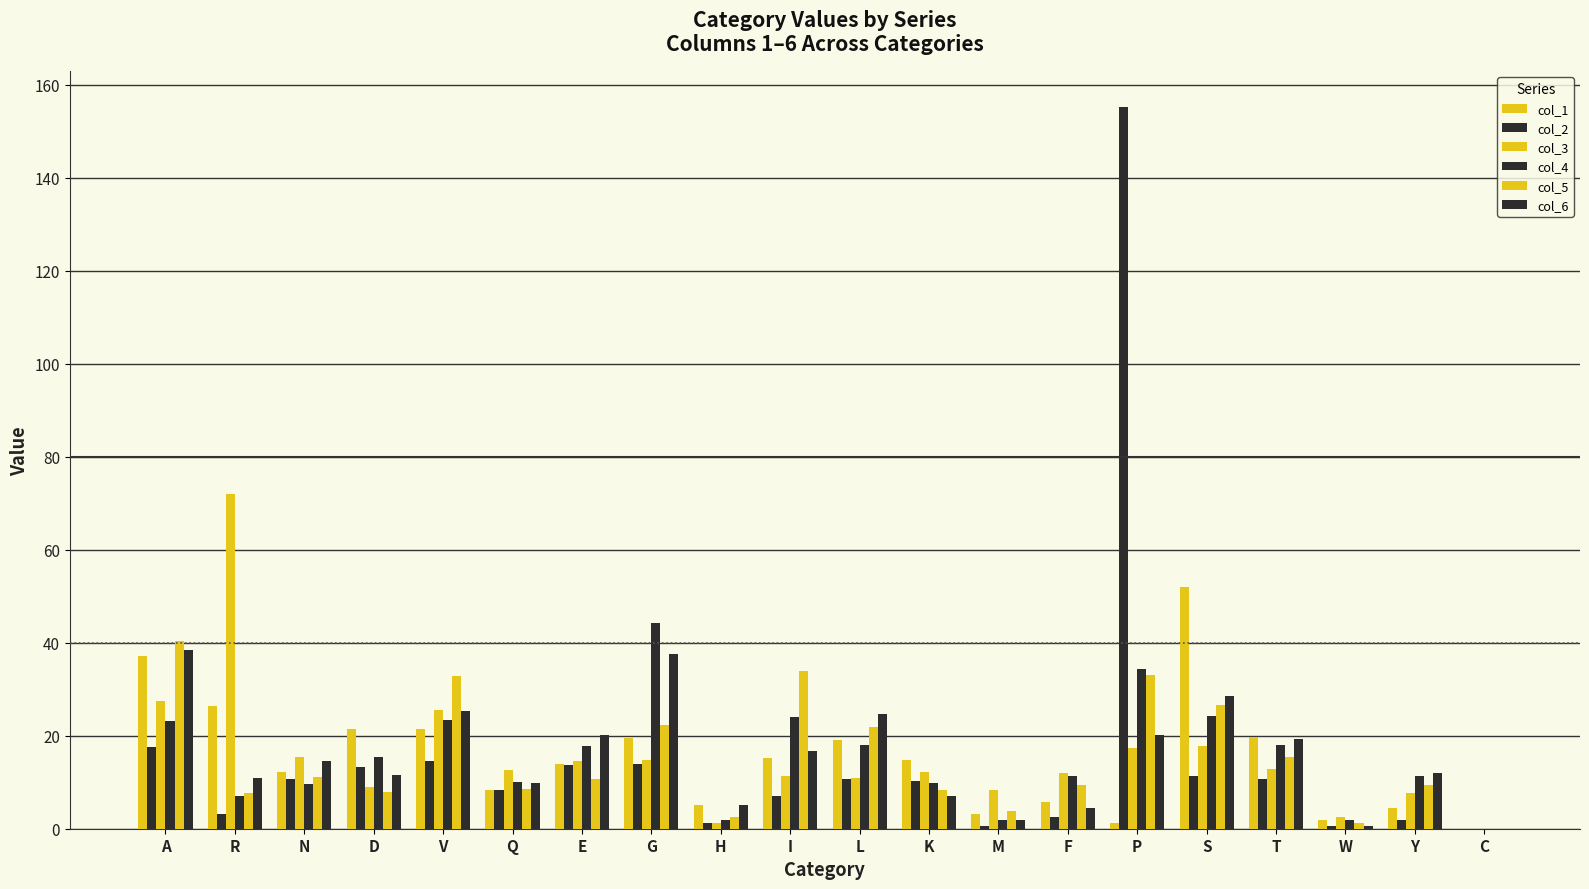

The col_1 series shows 5.7 at F. True or false?

True